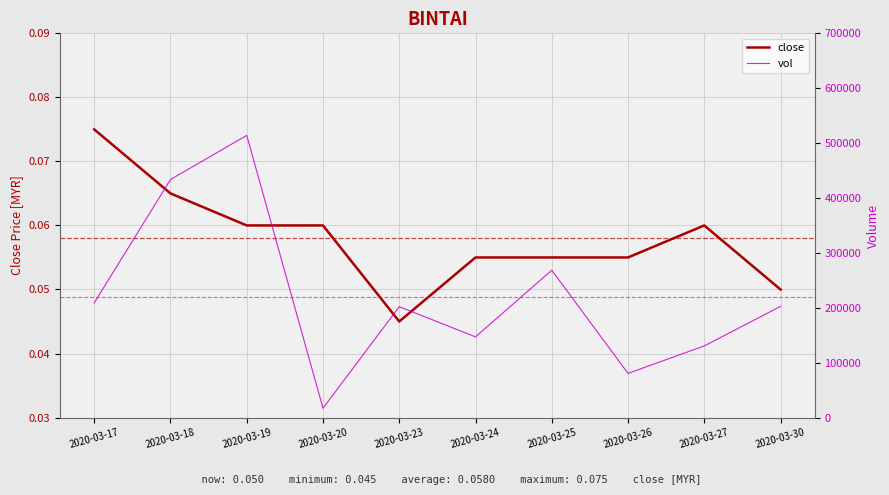

Where is close nearest to the value 0?

2020-03-23